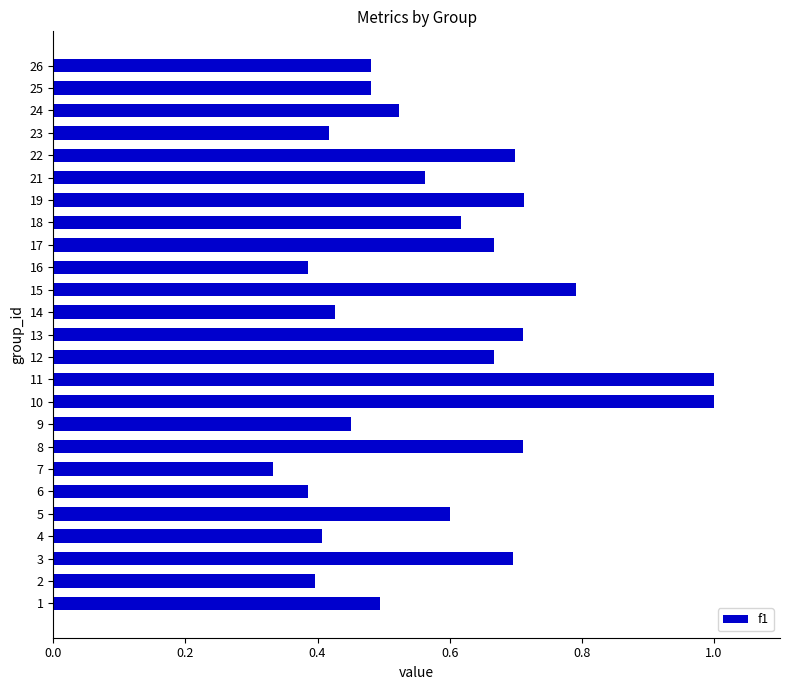

At which category does the chart reach its minimum across all series?

7